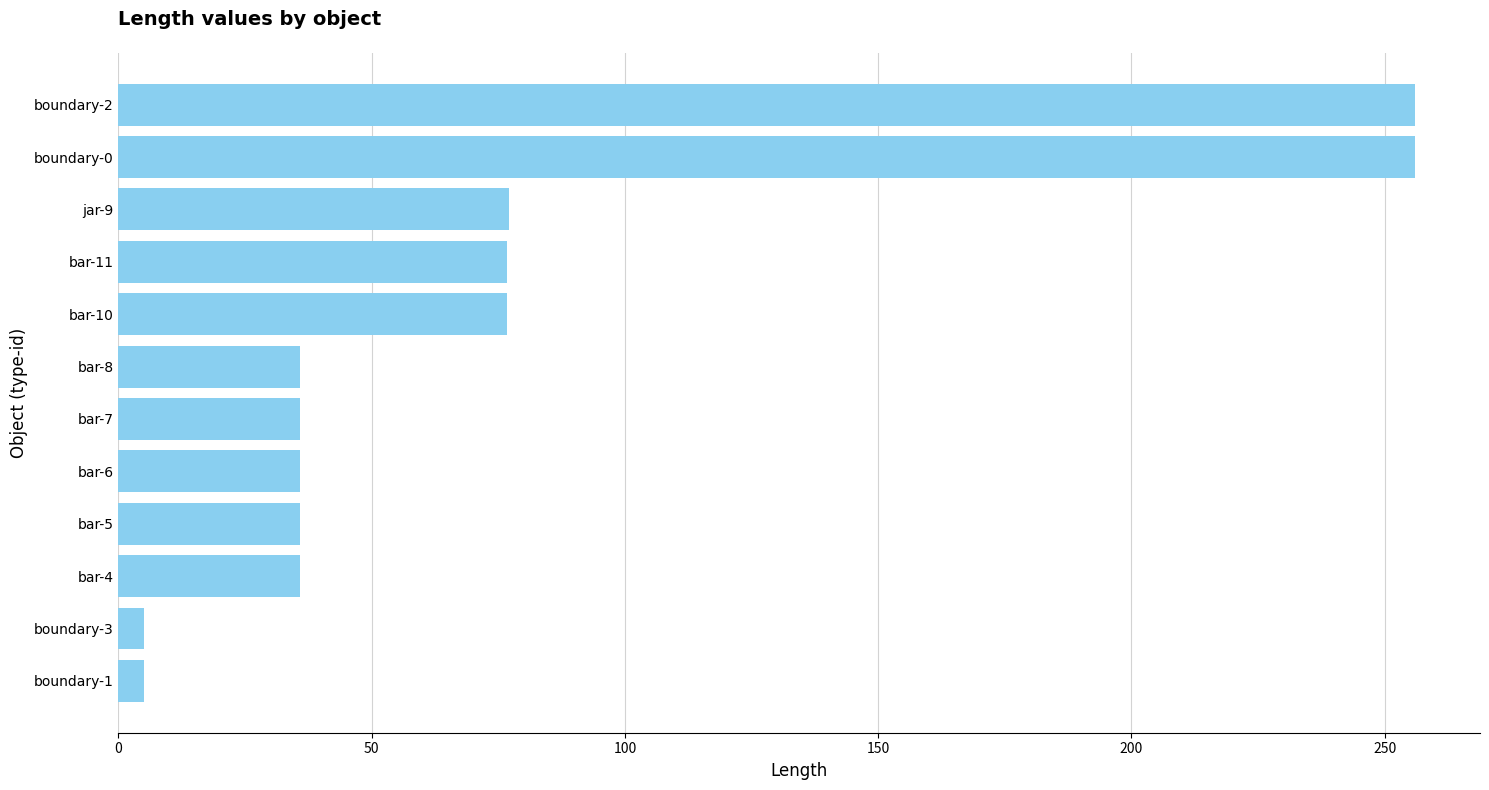

What position from the bottom is boundary-0?

11